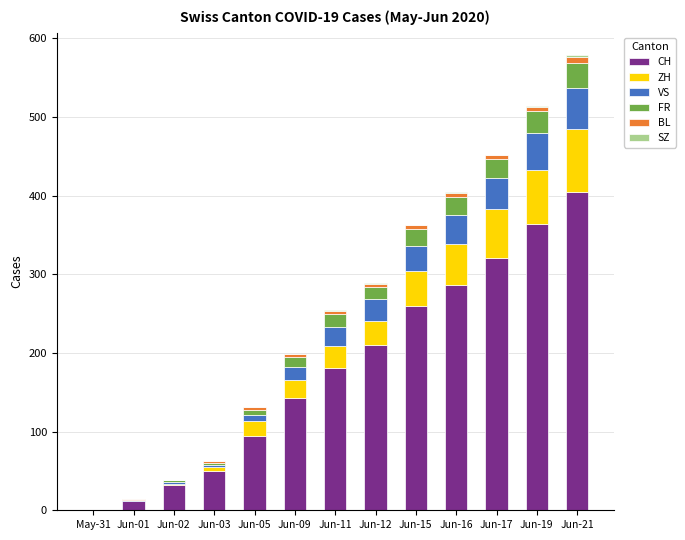

How many data points does each series have?

13